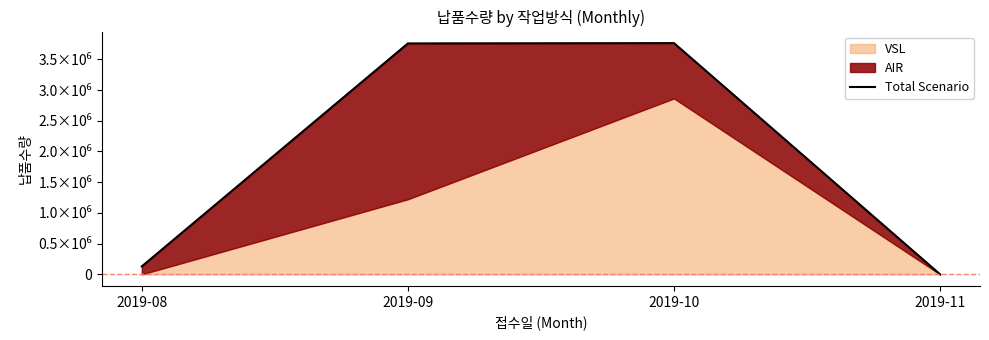

What is the greatest value displayed?

3763650